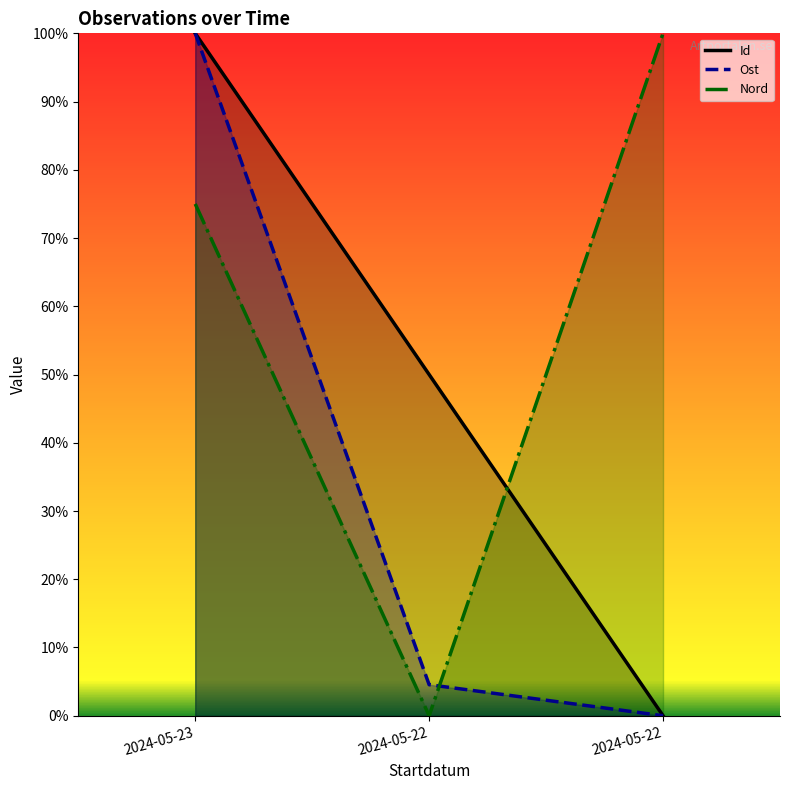

What is the average value of the Ost series?

34.8